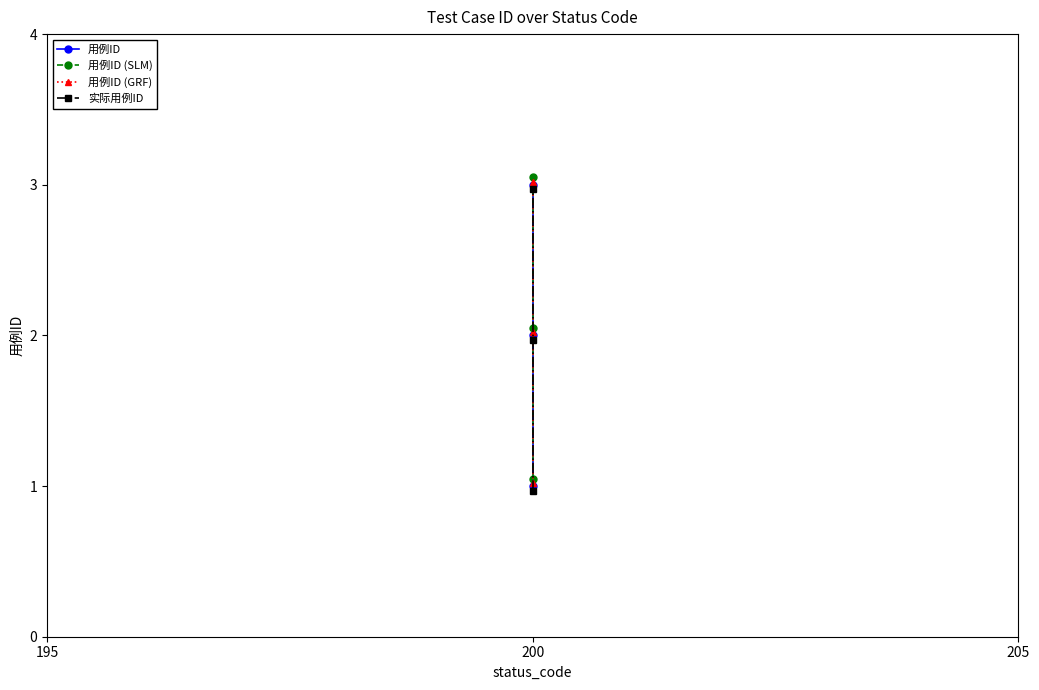

Which series has the largest total across all categories?

用例ID (SLM)